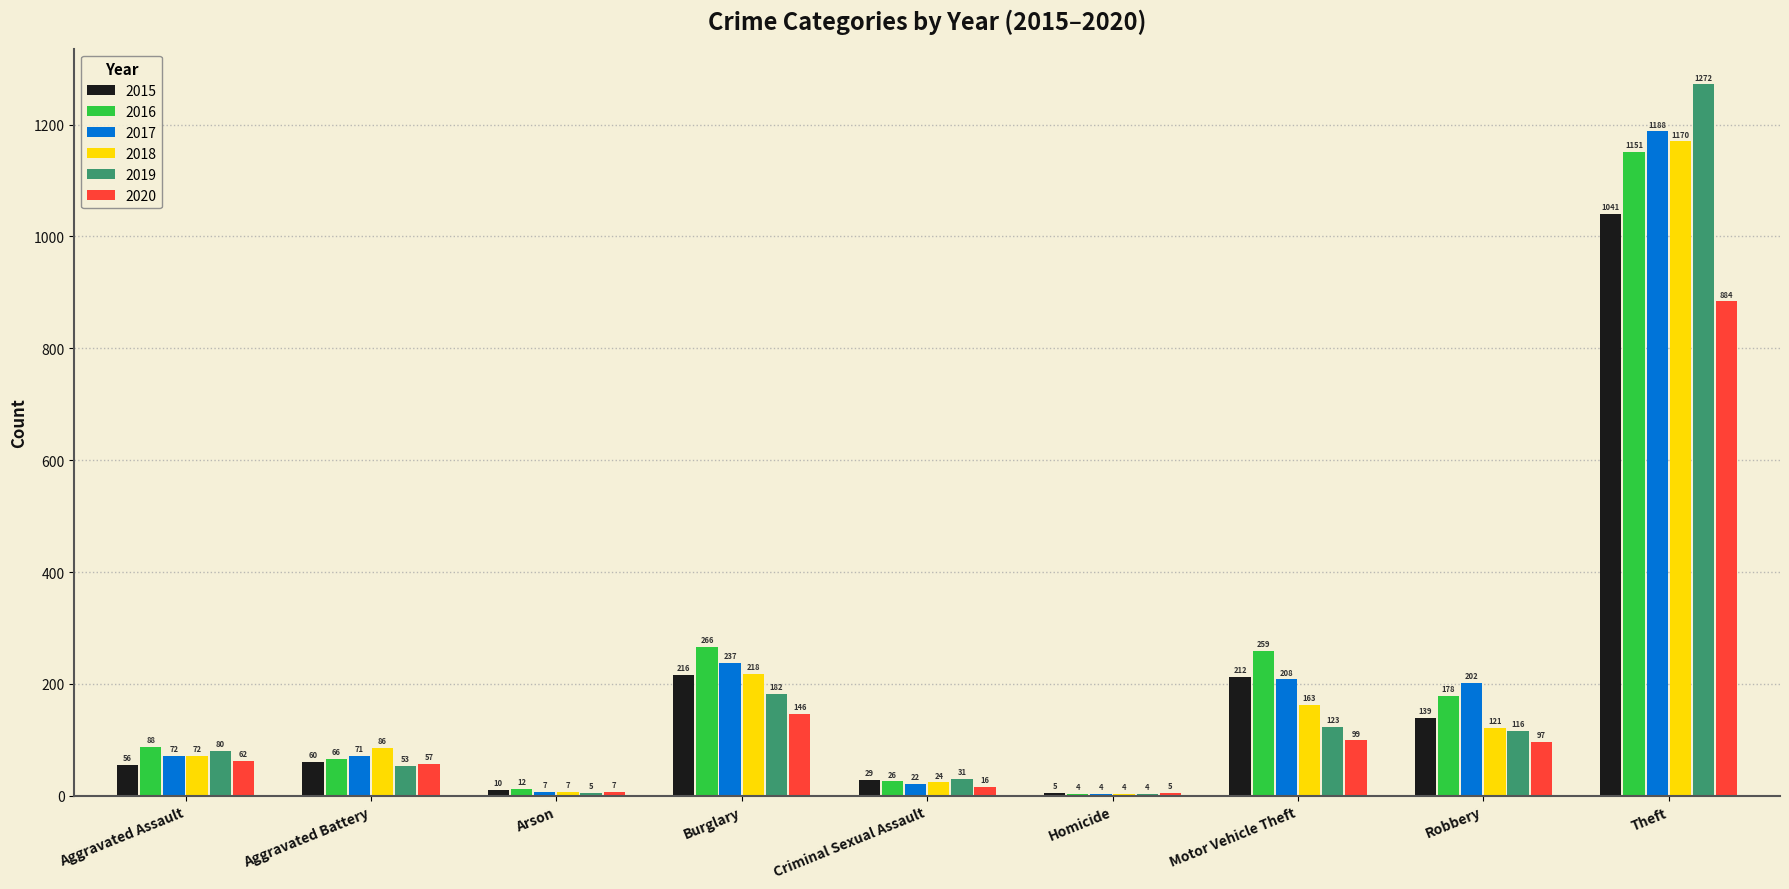

What is the sum of all 2017 values?

2011